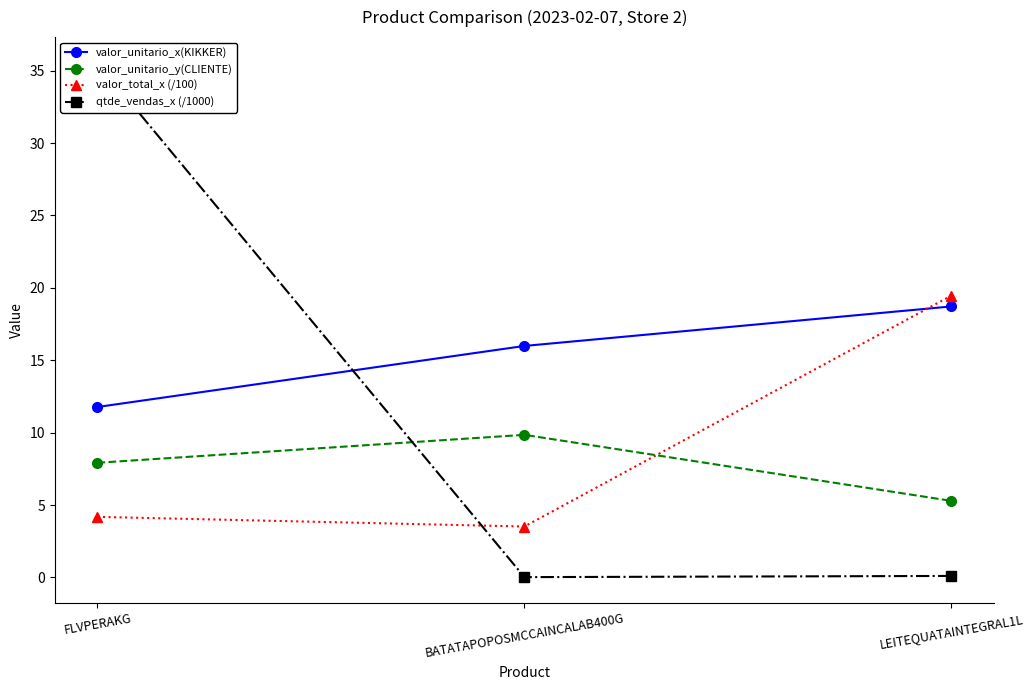

Reading right to left, transcribe all the data shown in this chart.

valor_unitario_x(KIKKER): 18.7	16.0	11.8
valor_unitario_y(CLIENTE): 5.3	9.8	7.9
valor_total_x (/100): 19.5	3.5	4.2
qtde_vendas_x (/1000): 0.1	0.0	35.5